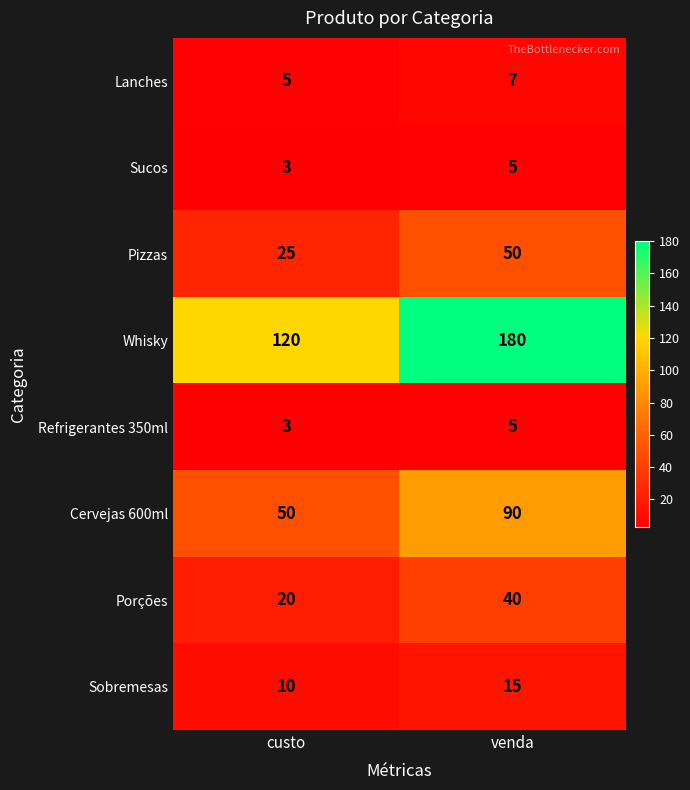

True or false: Pizzas has a value of 76 at venda.

False